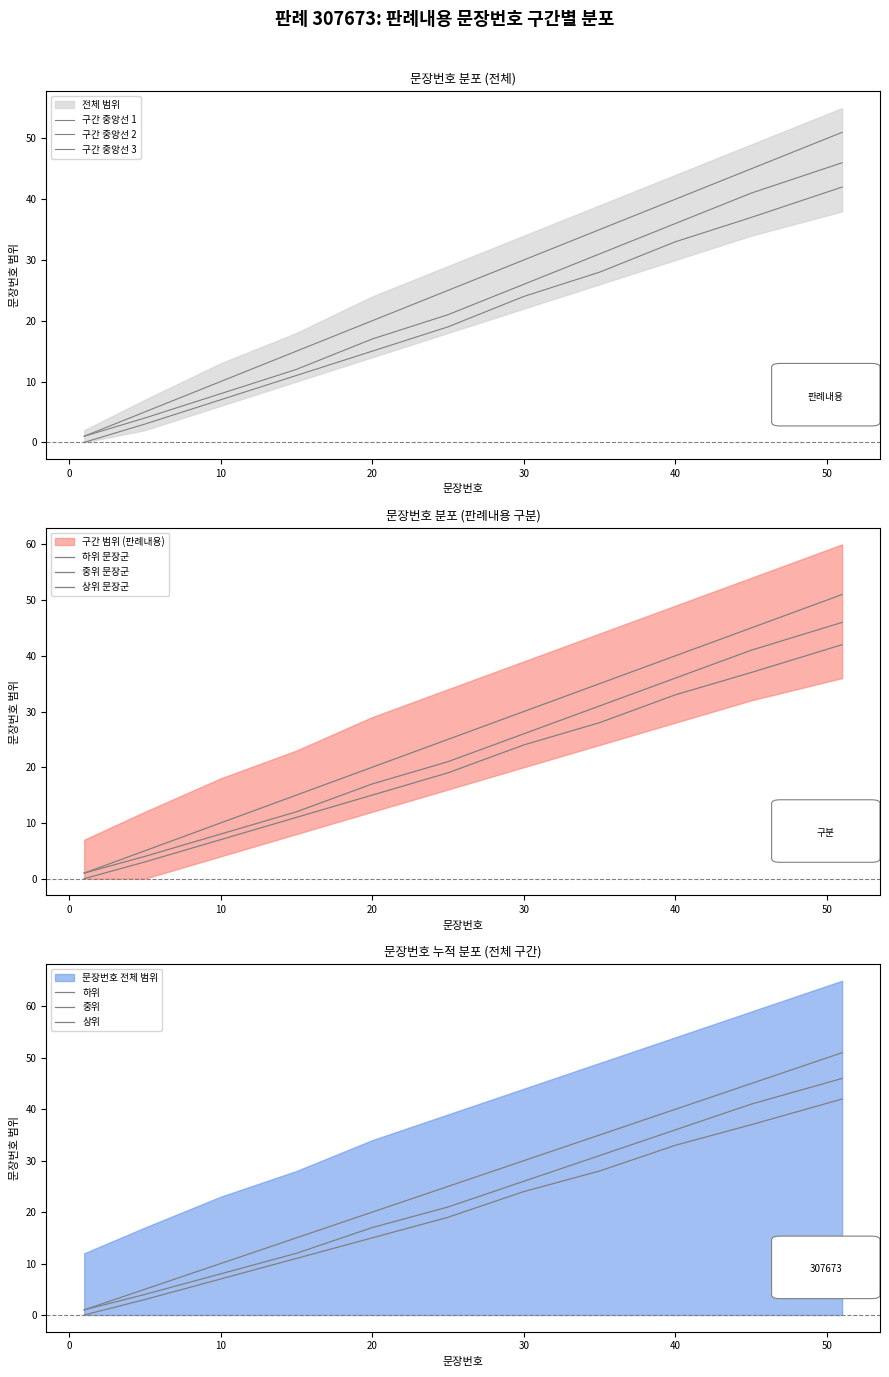

The value at 60 is 14. True or false?

False